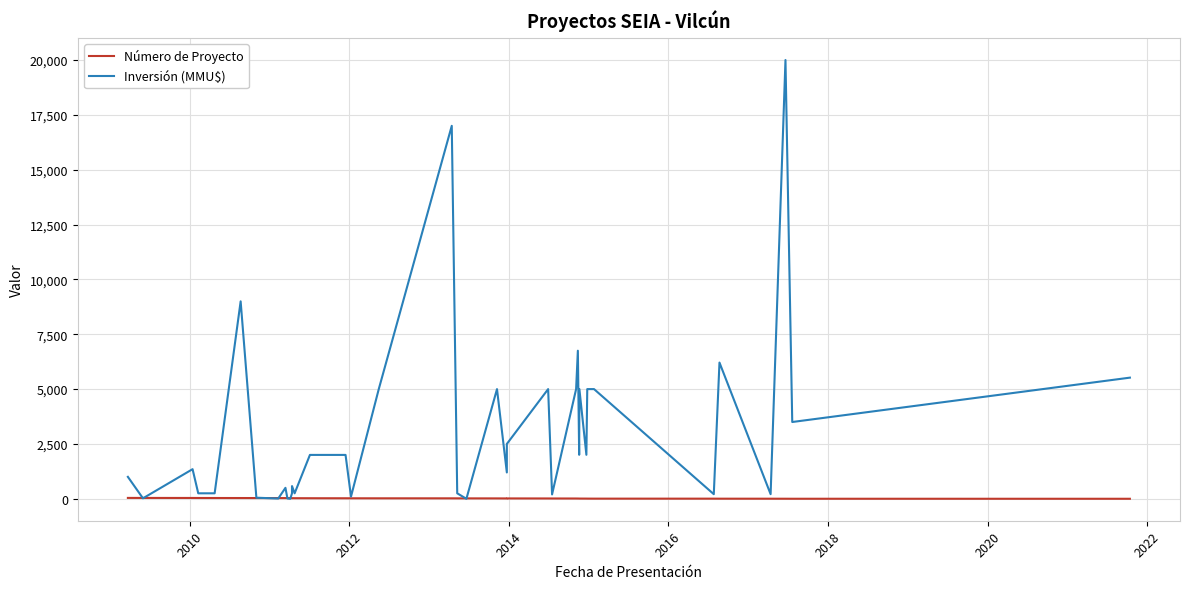

True or false: Número de Proyecto has more than 0 interior local peaks.

True